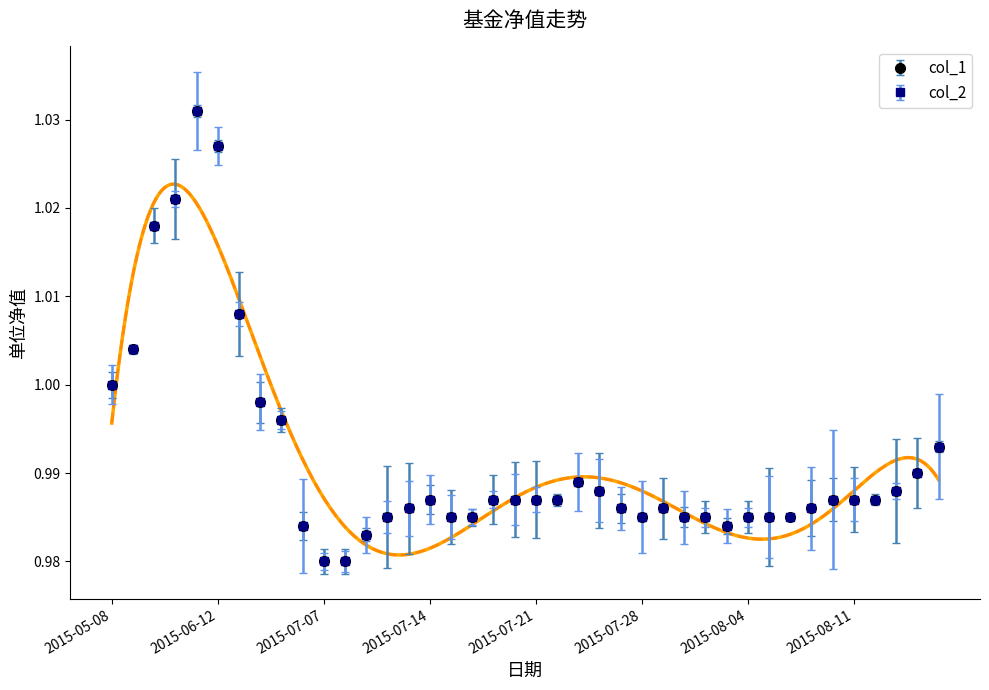

What is the value of the col_2 point at the 3rd from the left?

1.0